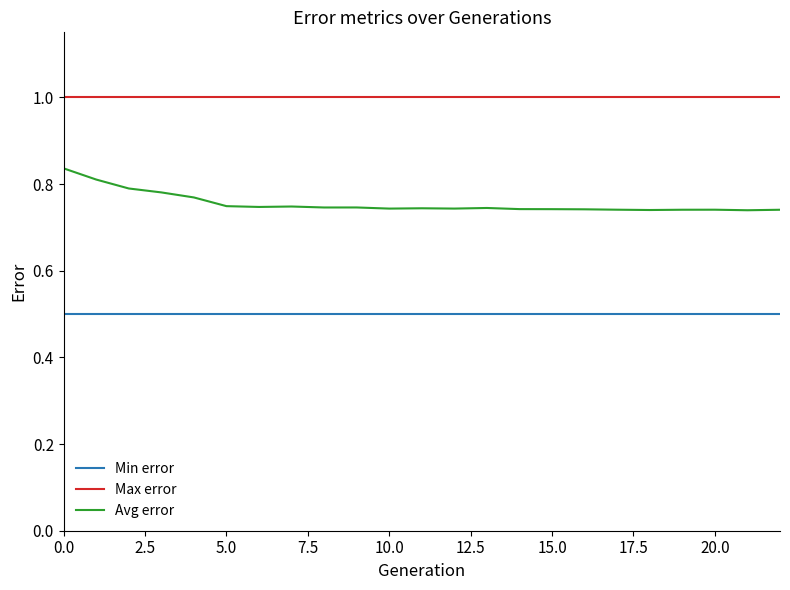

Rank the series by their maximum value, from lowest to highest.

Min error, Avg error, Max error